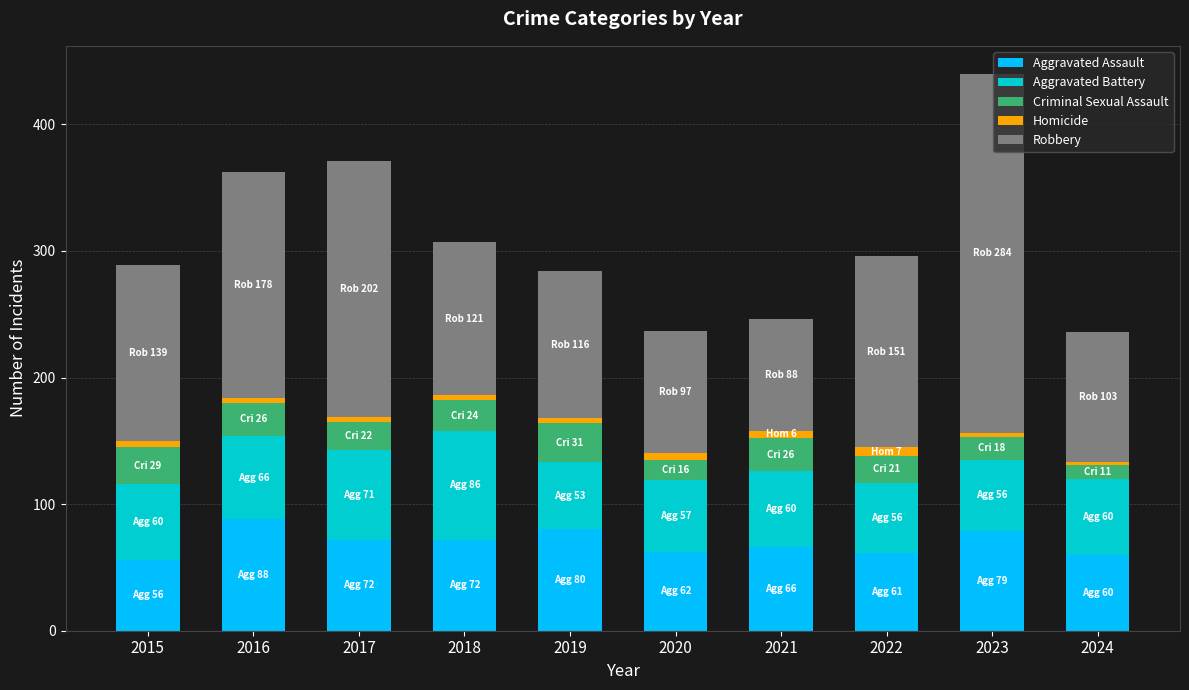

At which category is the sum across all series the highest?

2023